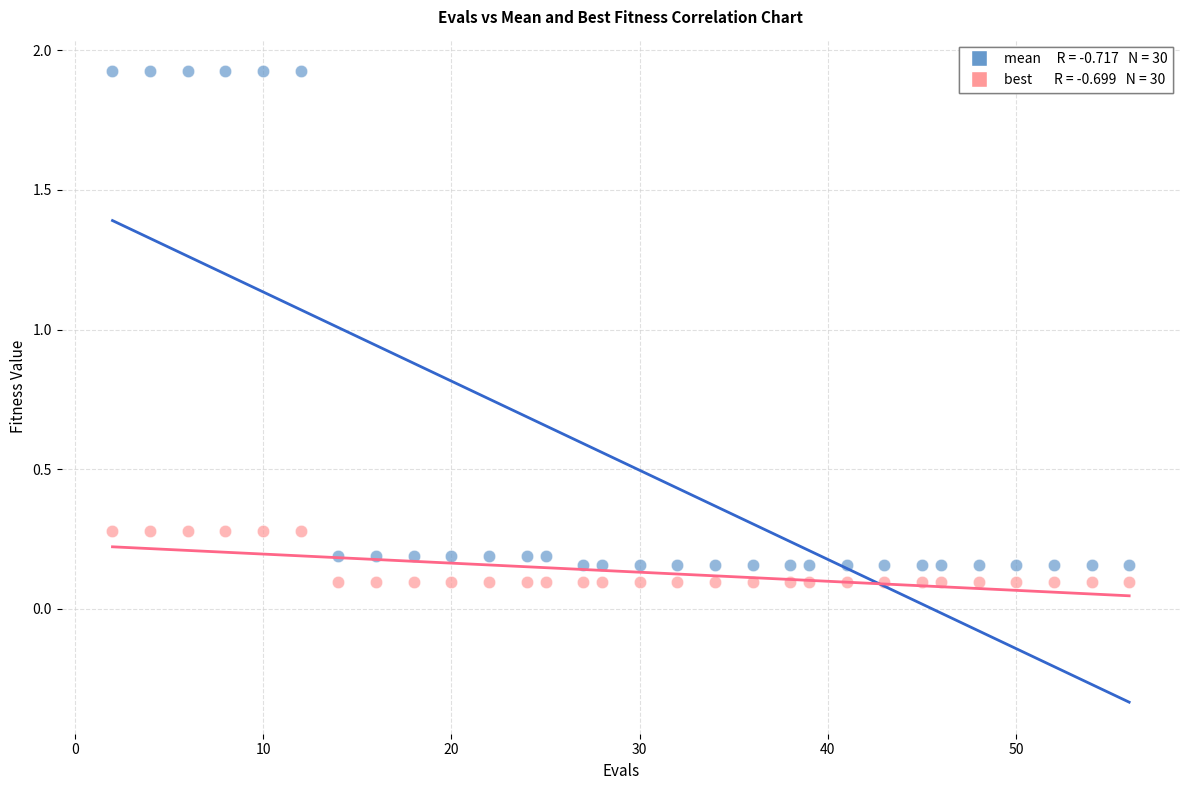

Across all data points, what is the range of X values (max minus min)?

54.0